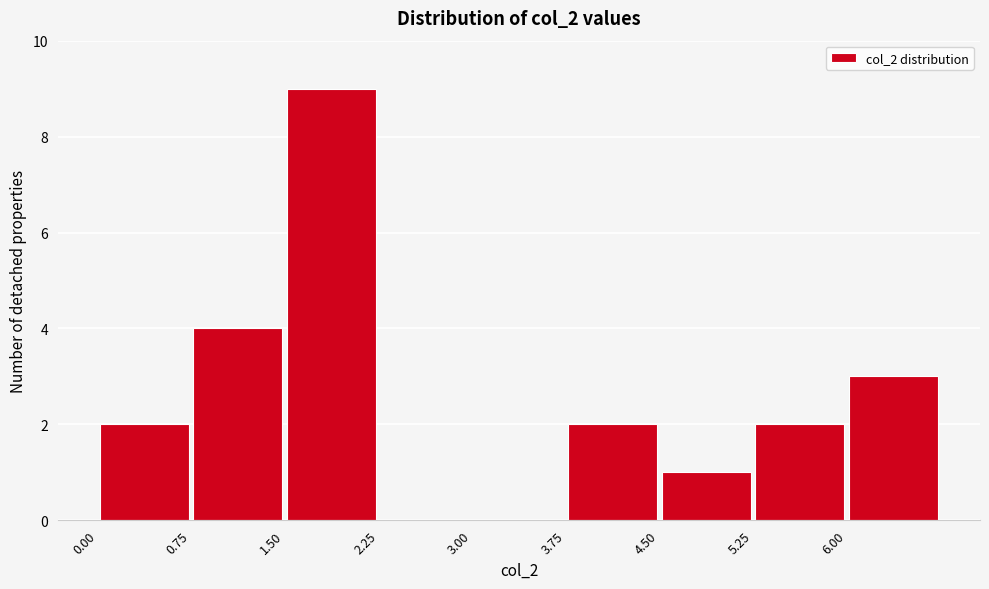

How tall is the bar that spans 5.25 to 6.00 on the x-axis? Neither the bar edges nor the heights are printed on the chart, so give them approximately, as read against the axes.

2